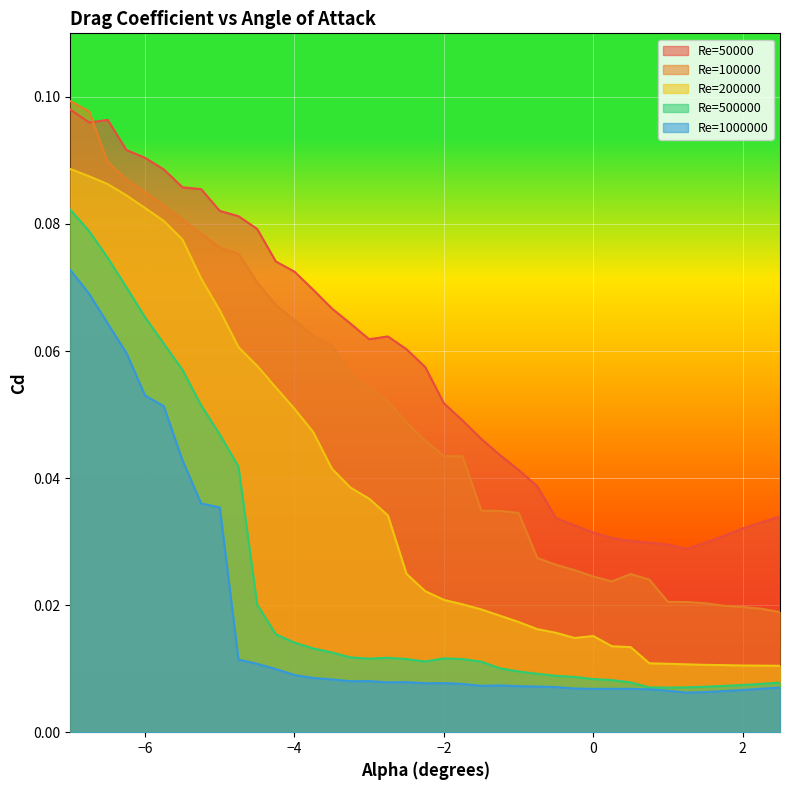

Reading right to left, transcribe all the data shown in this chart.

Re=50000: 2.5=0.0	2.25=0.0	2.0=0.0	1.75=0.0	1.5=0.0	1.25=0.0	1.0=0.0	0.75=0.0	0.5=0.0	0.25=0.0	0.0=0.0	-0.25=0.0	-0.5=0.0	-0.75=0.0	-1.0=0.0	-1.25=0.0	-1.5=0.0	-1.75=0.0	-2.0=0.1	-2.25=0.1	-2.5=0.1	-2.75=0.1	-3.0=0.1	-3.25=0.1	-3.5=0.1	-3.75=0.1	-4.0=0.1	-4.25=0.1	-4.5=0.1	-4.75=0.1	-5.0=0.1	-5.25=0.1	-5.5=0.1	-5.75=0.1	-6.0=0.1	-6.25=0.1	-6.5=0.1	-6.75=0.1	-7=0.1
Re=100000: 2.5=0.0	2.25=0.0	2.0=0.0	1.75=0.0	1.5=0.0	1.25=0.0	1.0=0.0	0.75=0.0	0.5=0.0	0.25=0.0	0.0=0.0	-0.25=0.0	-0.5=0.0	-0.75=0.0	-1.0=0.0	-1.25=0.0	-1.5=0.0	-1.75=0.0	-2.0=0.0	-2.25=0.0	-2.5=0.0	-2.75=0.1	-3.0=0.1	-3.25=0.1	-3.5=0.1	-3.75=0.1	-4.0=0.1	-4.25=0.1	-4.5=0.1	-4.75=0.1	-5.0=0.1	-5.25=0.1	-5.5=0.1	-5.75=0.1	-6.0=0.1	-6.25=0.1	-6.5=0.1	-6.75=0.1	-7=0.1
Re=200000: 2.5=0.0	2.25=0.0	2.0=0.0	1.75=0.0	1.5=0.0	1.25=0.0	1.0=0.0	0.75=0.0	0.5=0.0	0.25=0.0	0.0=0.0	-0.25=0.0	-0.5=0.0	-0.75=0.0	-1.0=0.0	-1.25=0.0	-1.5=0.0	-1.75=0.0	-2.0=0.0	-2.25=0.0	-2.5=0.0	-2.75=0.0	-3.0=0.0	-3.25=0.0	-3.5=0.0	-3.75=0.0	-4.0=0.1	-4.25=0.1	-4.5=0.1	-4.75=0.1	-5.0=0.1	-5.25=0.1	-5.5=0.1	-5.75=0.1	-6.0=0.1	-6.25=0.1	-6.5=0.1	-6.75=0.1	-7=0.1
Re=500000: 2.5=0.0	2.25=0.0	2.0=0.0	1.75=0.0	1.5=0.0	1.25=0.0	1.0=0.0	0.75=0.0	0.5=0.0	0.25=0.0	0.0=0.0	-0.25=0.0	-0.5=0.0	-0.75=0.0	-1.0=0.0	-1.25=0.0	-1.5=0.0	-1.75=0.0	-2.0=0.0	-2.25=0.0	-2.5=0.0	-2.75=0.0	-3.0=0.0	-3.25=0.0	-3.5=0.0	-3.75=0.0	-4.0=0.0	-4.25=0.0	-4.5=0.0	-4.75=0.0	-5.0=0.0	-5.25=0.1	-5.5=0.1	-5.75=0.1	-6.0=0.1	-6.25=0.1	-6.5=0.1	-6.75=0.1	-7=0.1
Re=1000000: 2.5=0.0	2.25=0.0	2.0=0.0	1.75=0.0	1.5=0.0	1.25=0.0	1.0=0.0	0.75=0.0	0.5=0.0	0.25=0.0	0.0=0.0	-0.25=0.0	-0.5=0.0	-0.75=0.0	-1.0=0.0	-1.25=0.0	-1.5=0.0	-1.75=0.0	-2.0=0.0	-2.25=0.0	-2.5=0.0	-2.75=0.0	-3.0=0.0	-3.25=0.0	-3.5=0.0	-3.75=0.0	-4.0=0.0	-4.25=0.0	-4.5=0.0	-4.75=0.0	-5.0=0.0	-5.25=0.0	-5.5=0.0	-5.75=0.1	-6.0=0.1	-6.25=0.1	-6.5=0.1	-6.75=0.1	-7=0.1